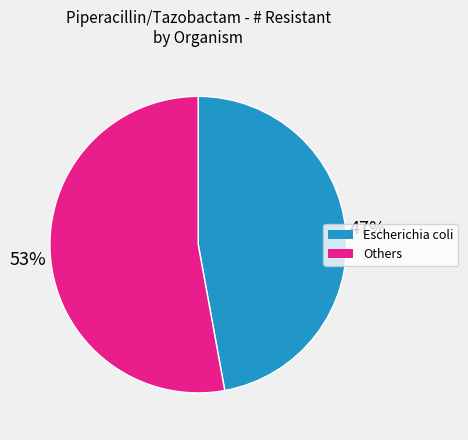

To the nearest percent, what is the average slice percentage?

50%